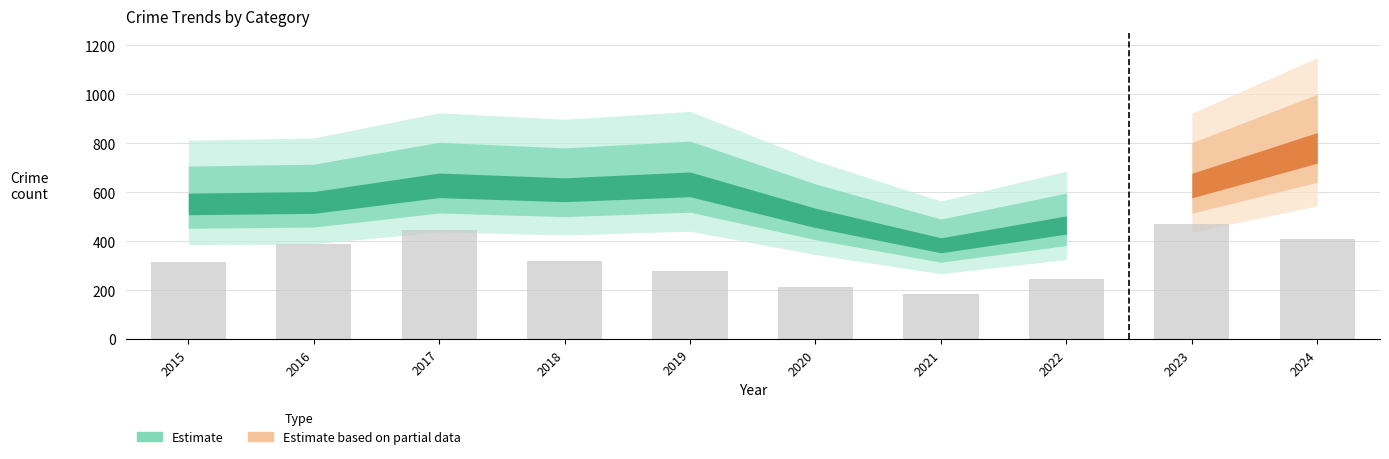

The chart shows a value of 466 at 2019. True or false?

False